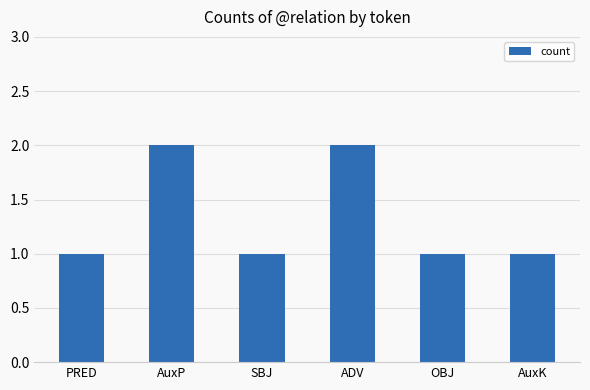

The value at OBJ is 1. True or false?

True